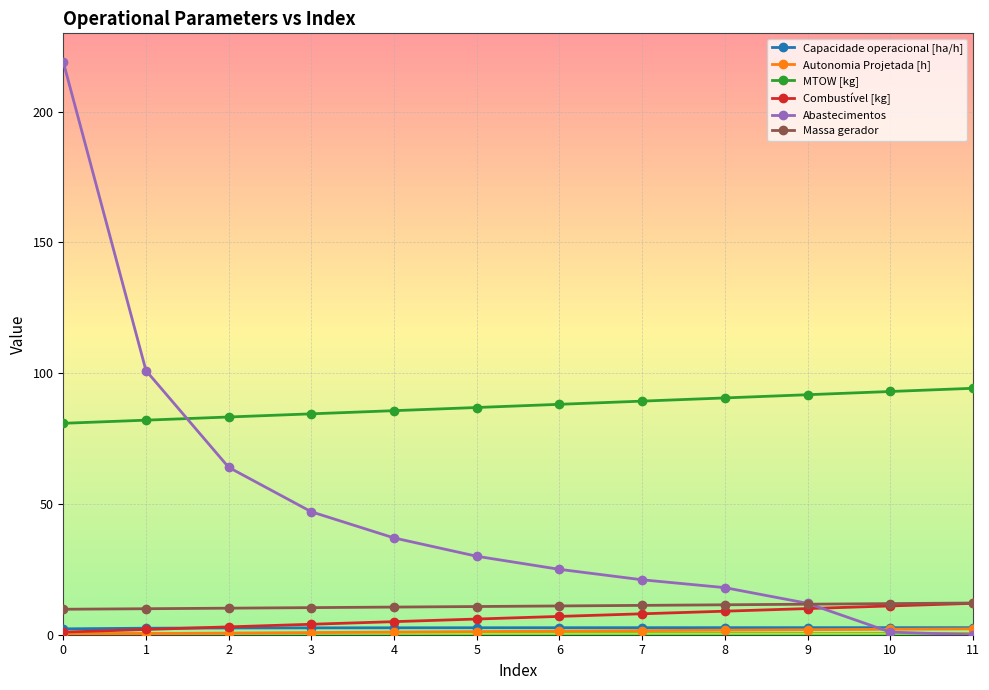

What is the value of the Combustível [kg] point at the 11th from the left?

11.0